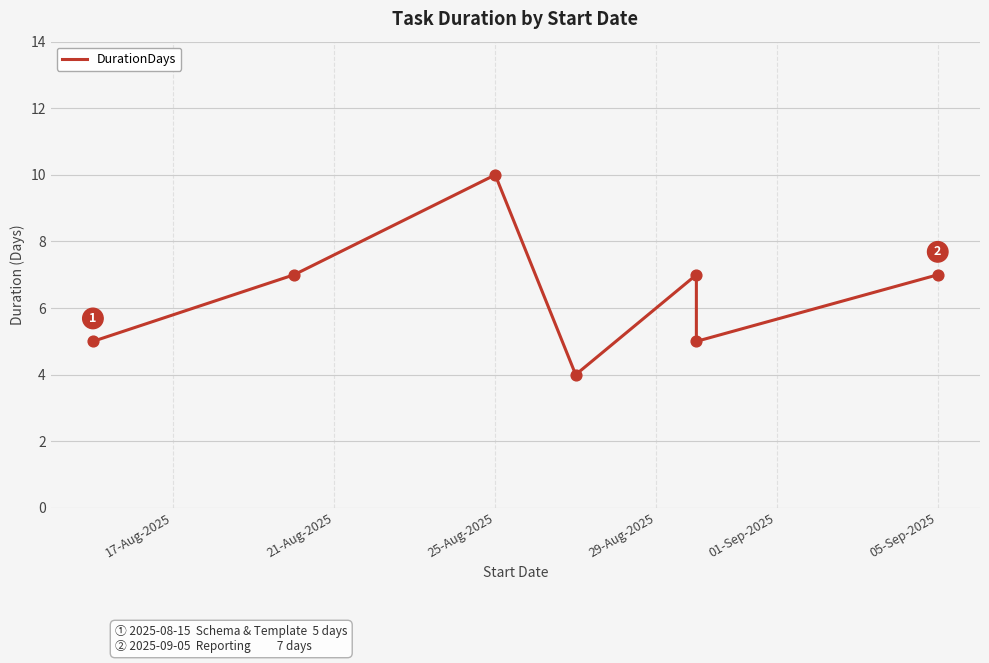

What is the change in value from 29-Aug-2025 to 05-Sep-2025?

+1